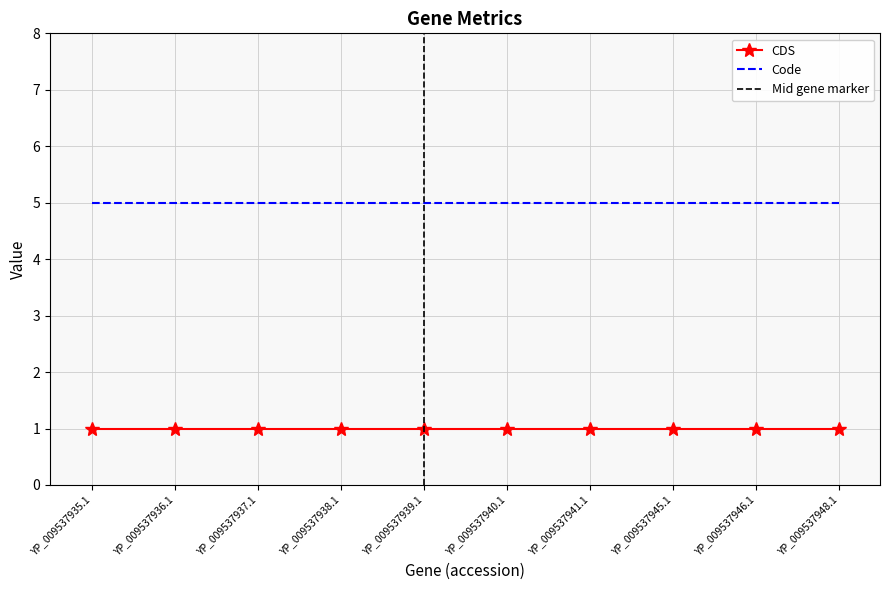

True or false: CDS and Code intersect in this chart.

False